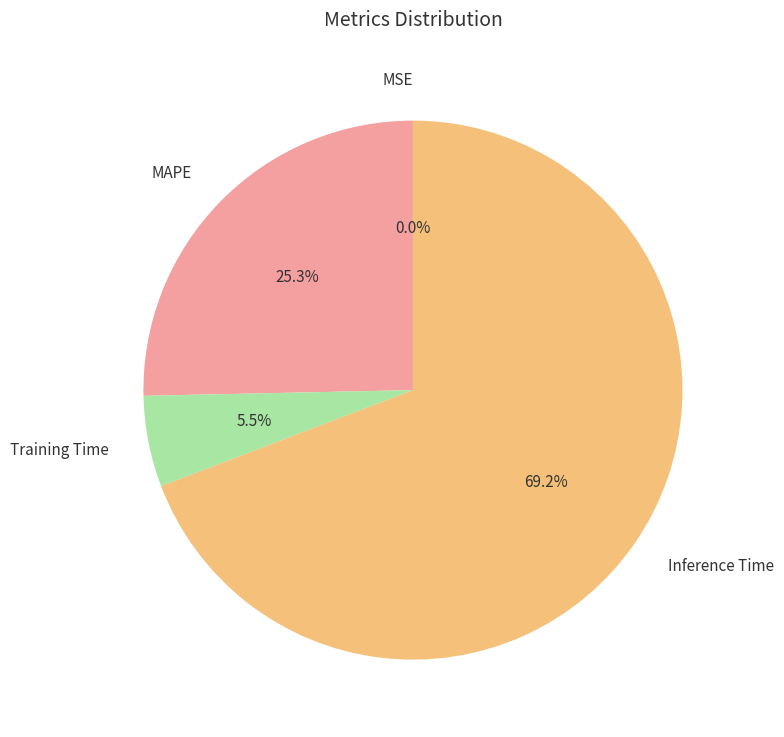

To the nearest percent, what is the combined percentage of Inference Time and Training Time?

75%